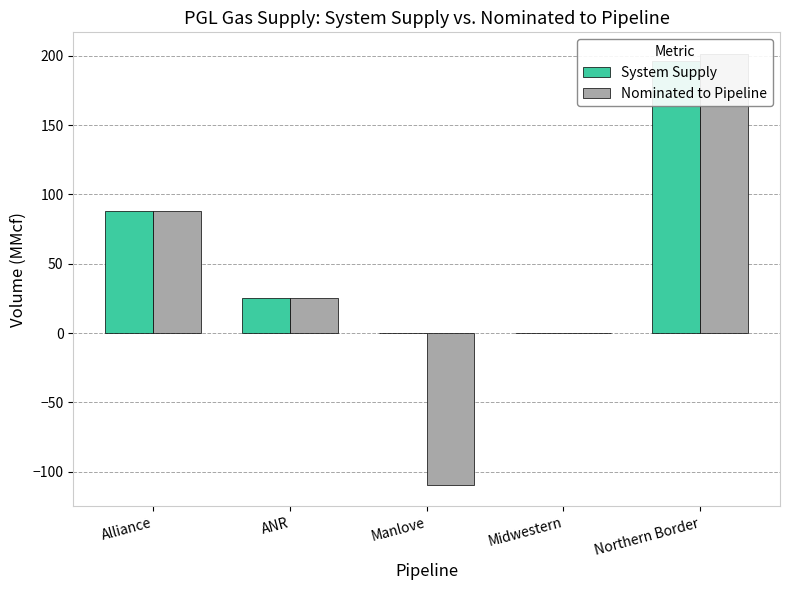

What are all the series names shown in the legend?

System Supply, Nominated to Pipeline